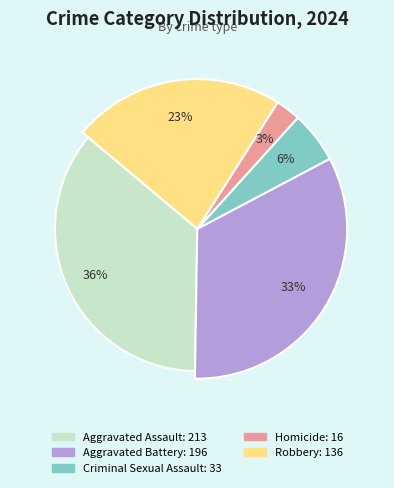

To the nearest percent, what is the combined percentage of Aggravated Battery and Aggravated Assault?

69%